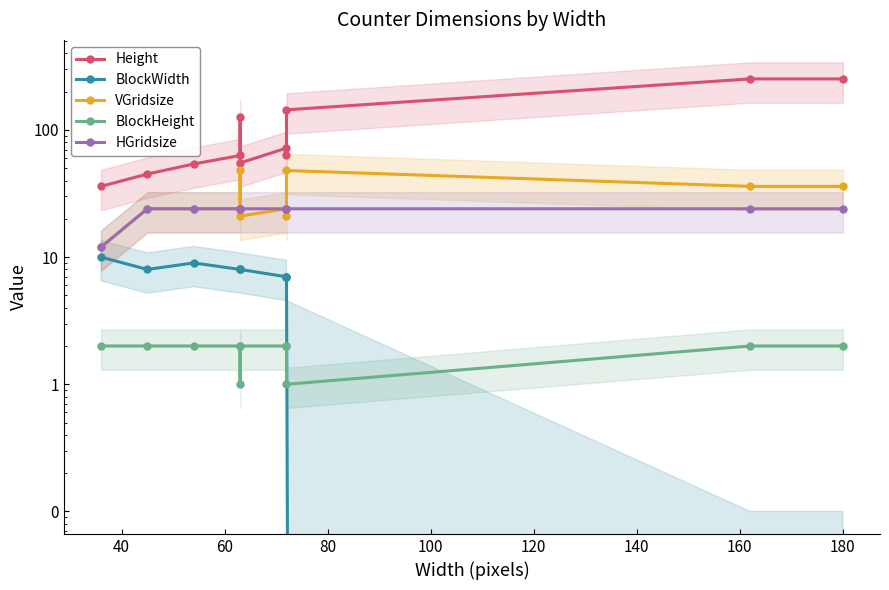

The value of VGridsize at 140 is 14. True or false?

False